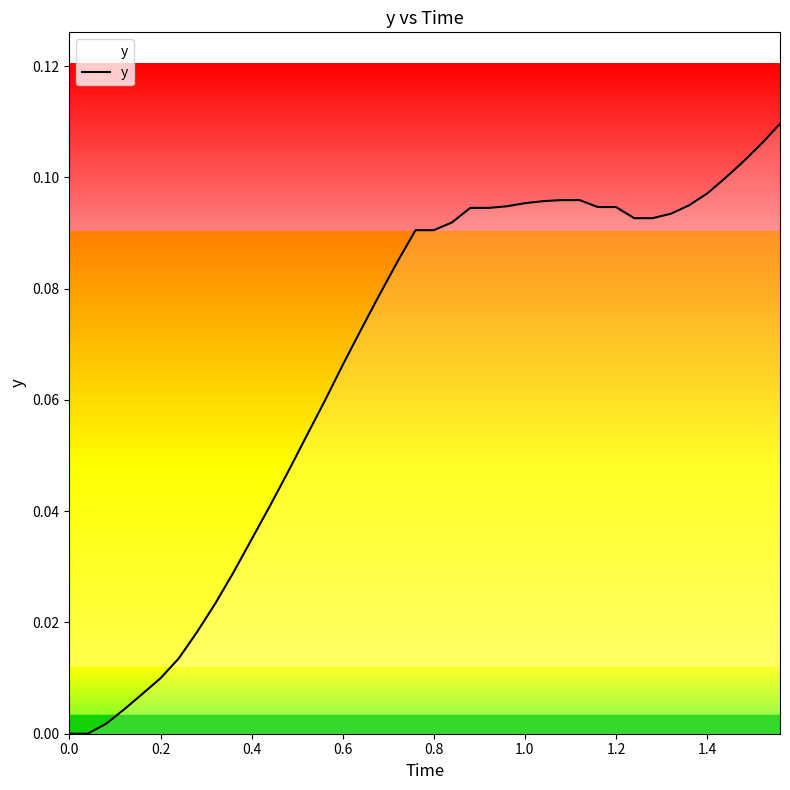

Is it true that the value at 0.0 is 0.0?

True